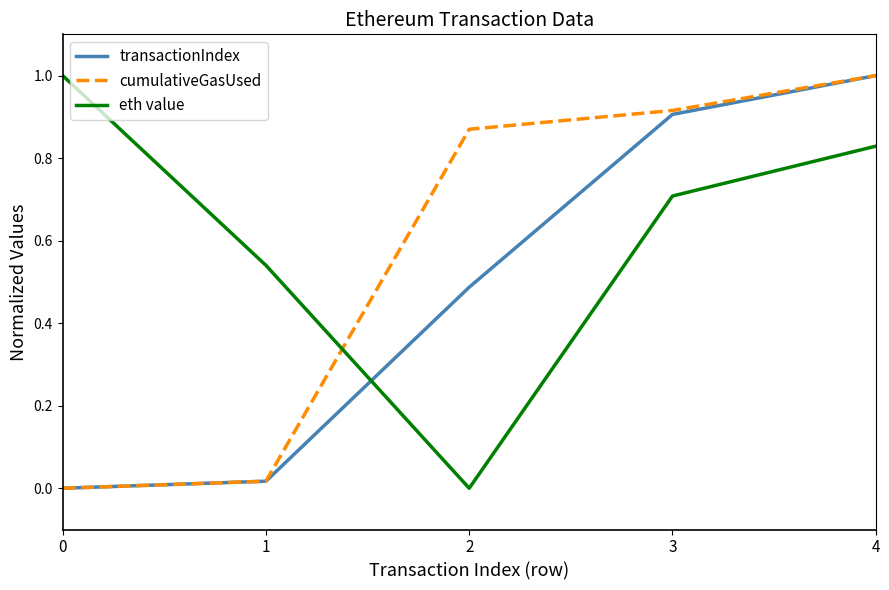

Where is eth value nearest to the value 0?

2